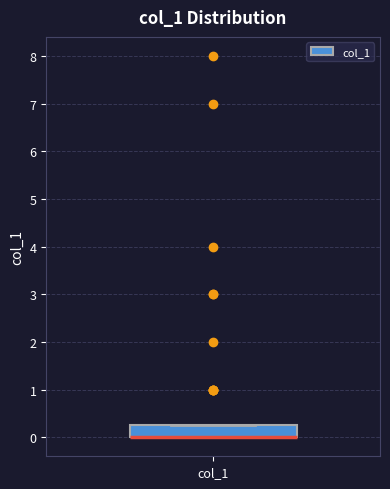

Transcribe this box plot: give where the median line is, the range the box spans, and where the two whiskers end, as read against the y-axis. The values are not printed on the chart, so give them approximately, as read against the axis.

median 0.0 (drawn on the box's lower edge), box 0.0 to 0.3, whiskers 0.0 to 0.3